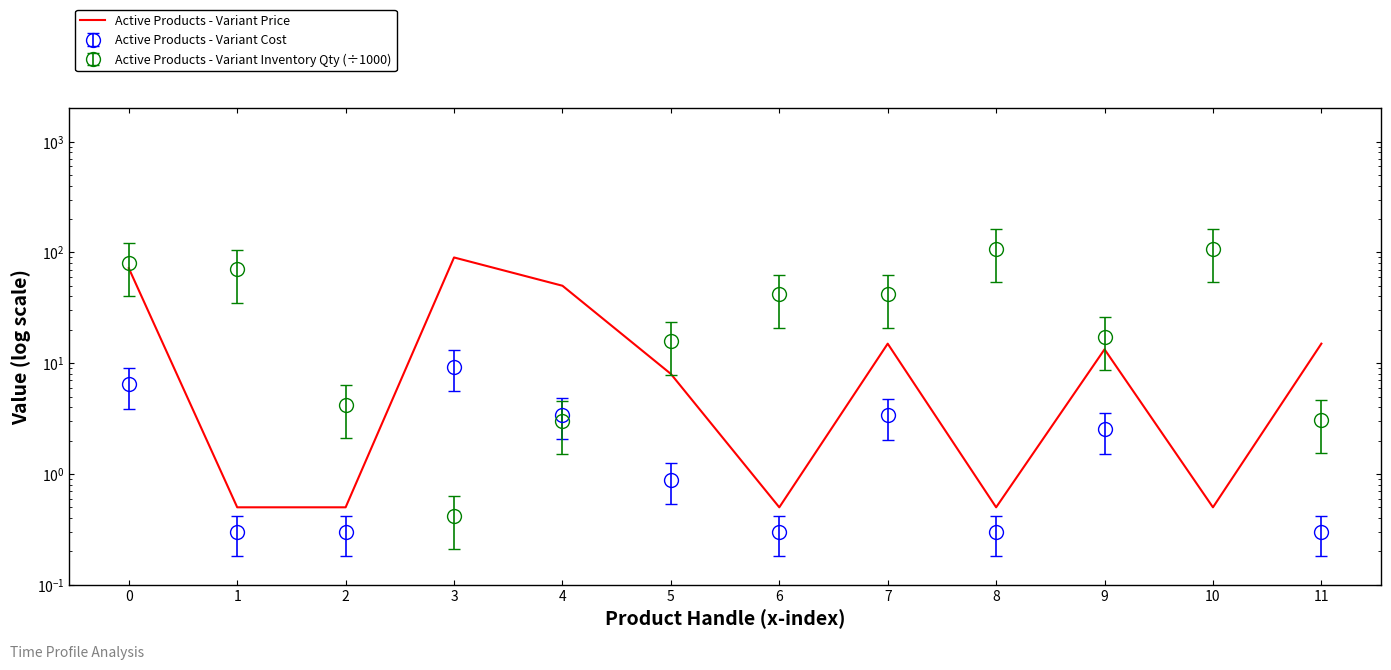

What is the greatest value displayed?

90.0